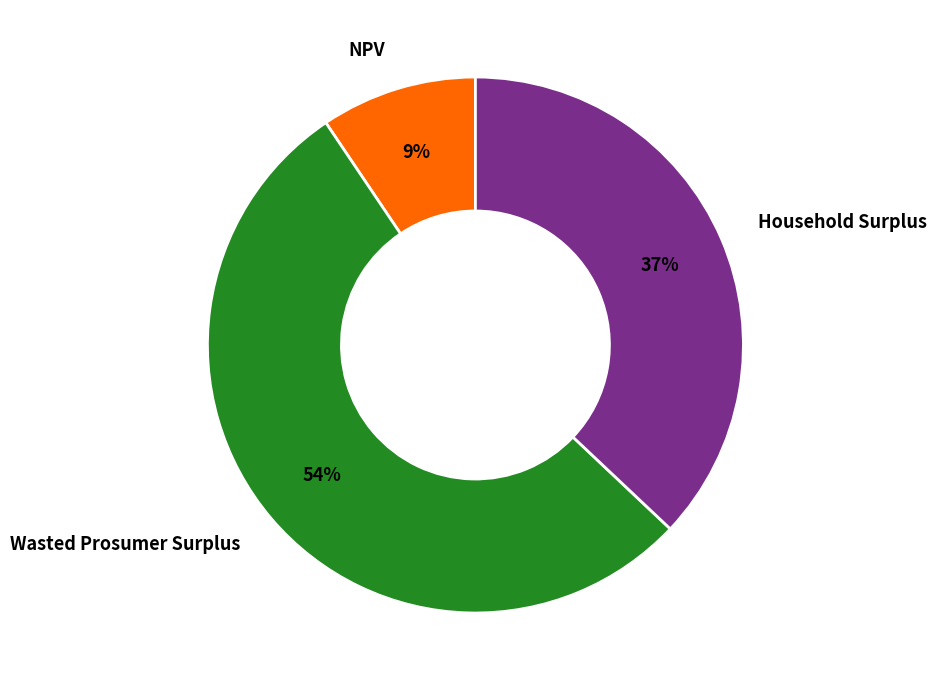

To the nearest percent, what portion does Household Surplus represent?

37%